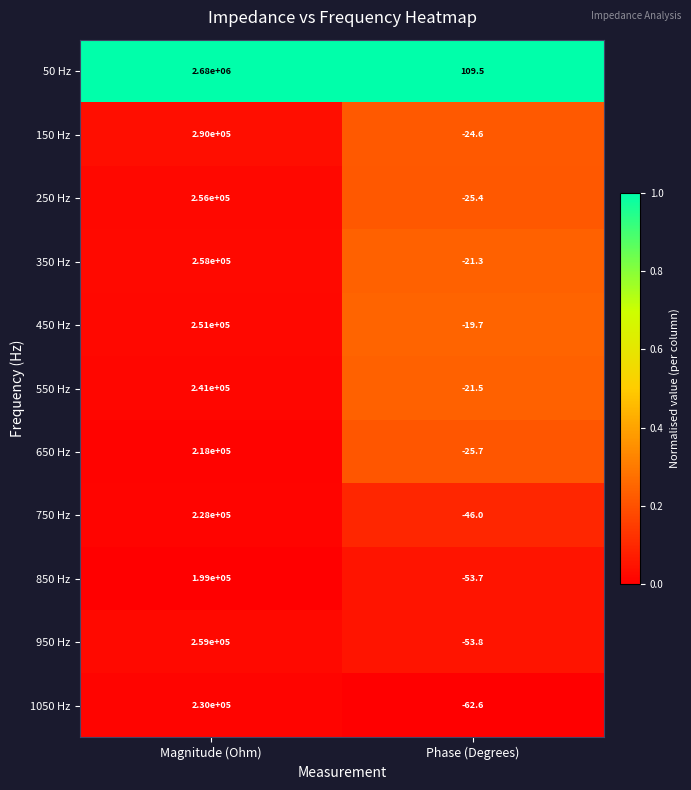

What is the sum of all 150 Hz values?

289975.4